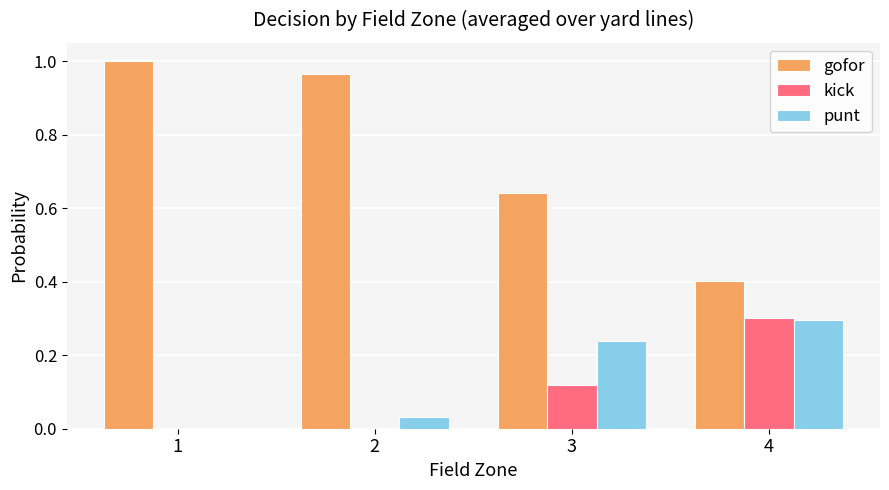

Between 1 and 3, which series saw the biggest shift?

gofor